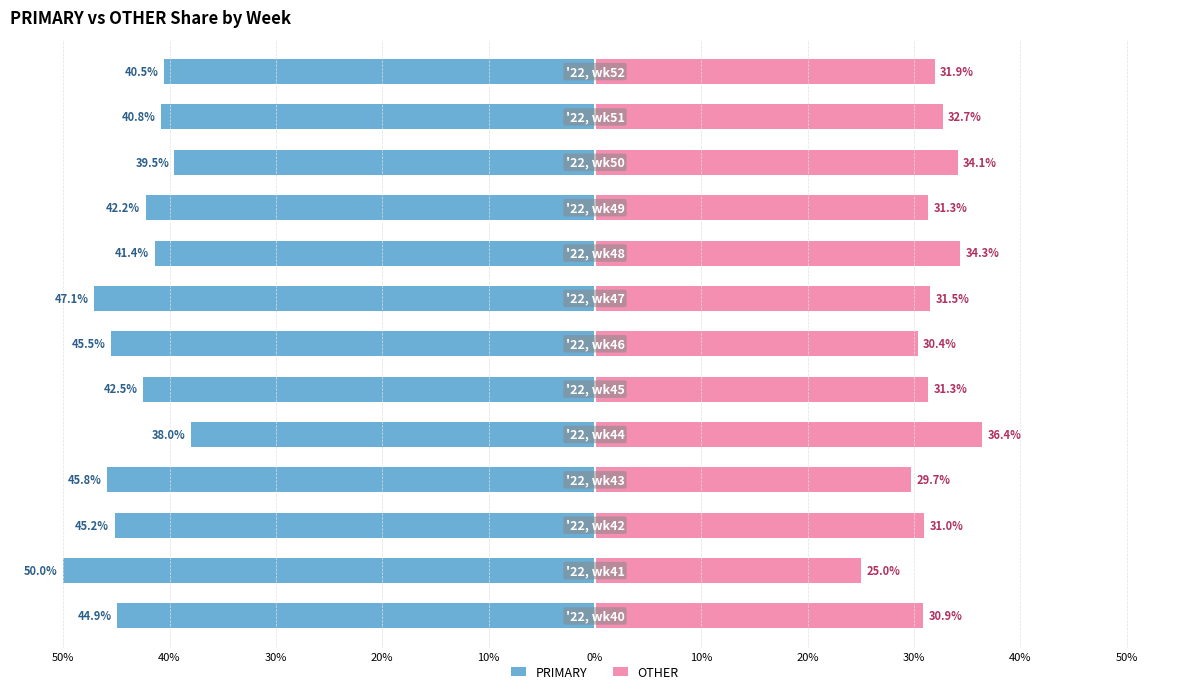

What is the sum of all OTHER values?

410.6